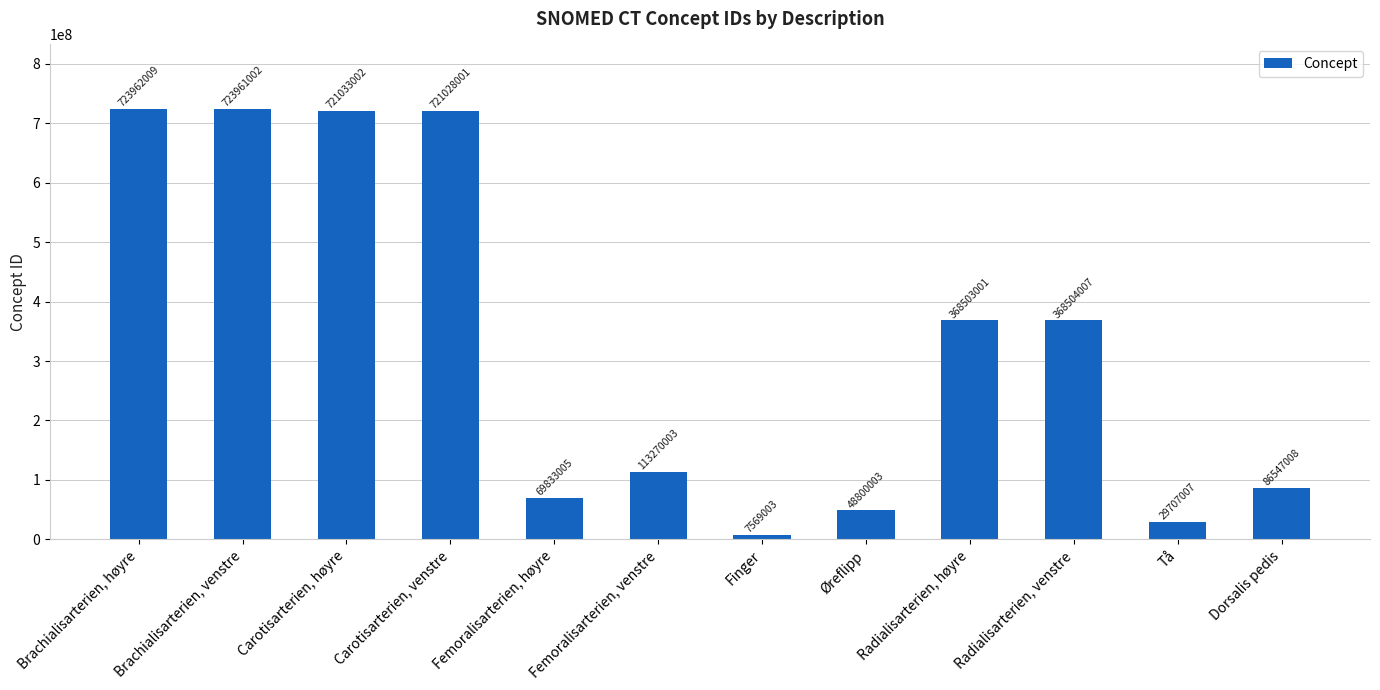

The chart shows a value of 69833005 at Femoralisarterien, høyre. True or false?

True